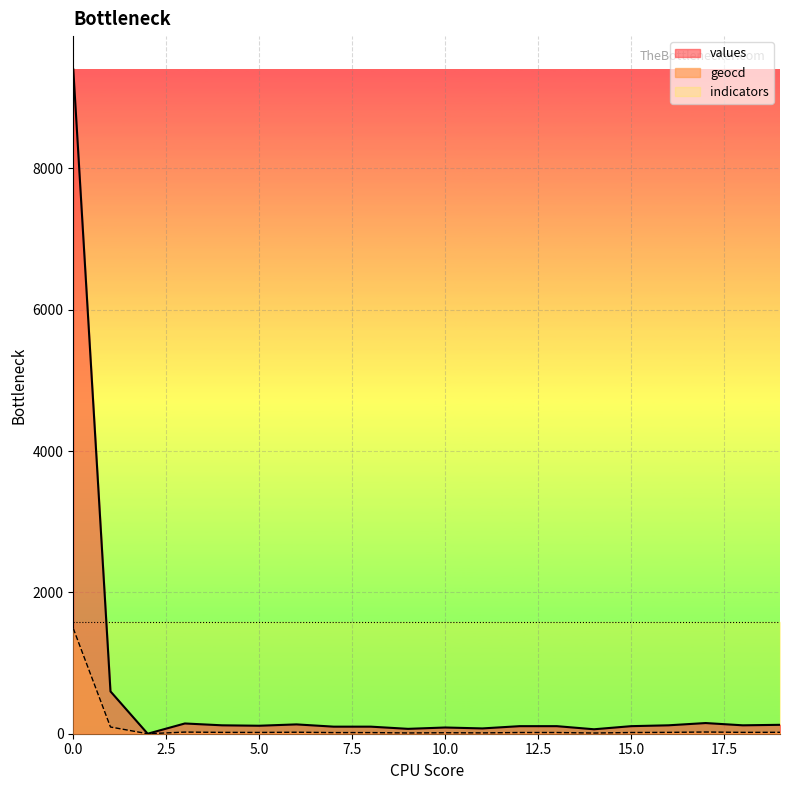

What is the approximate value of values at 12?

107